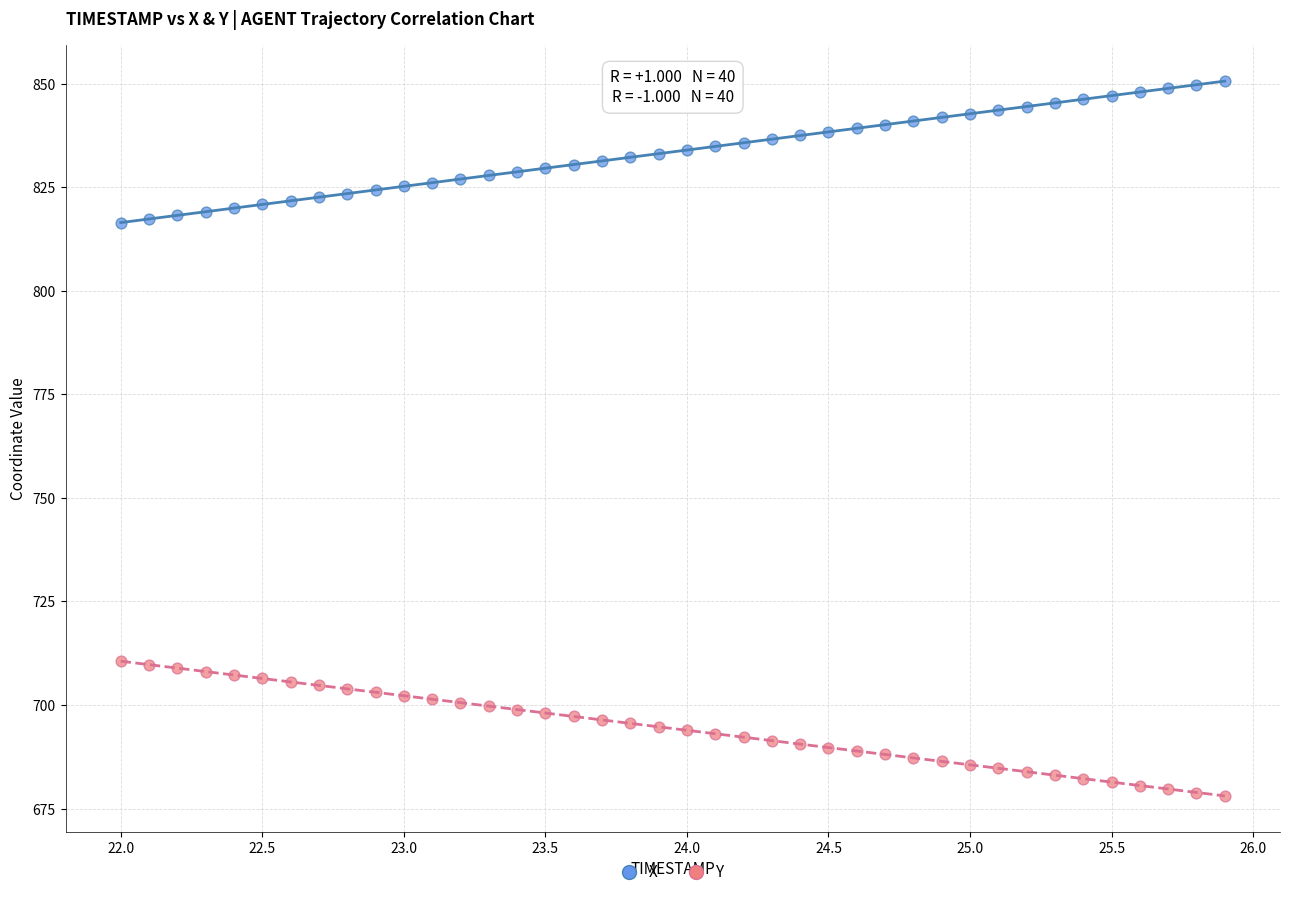

Which series reaches the minimum Y coordinate?

Y